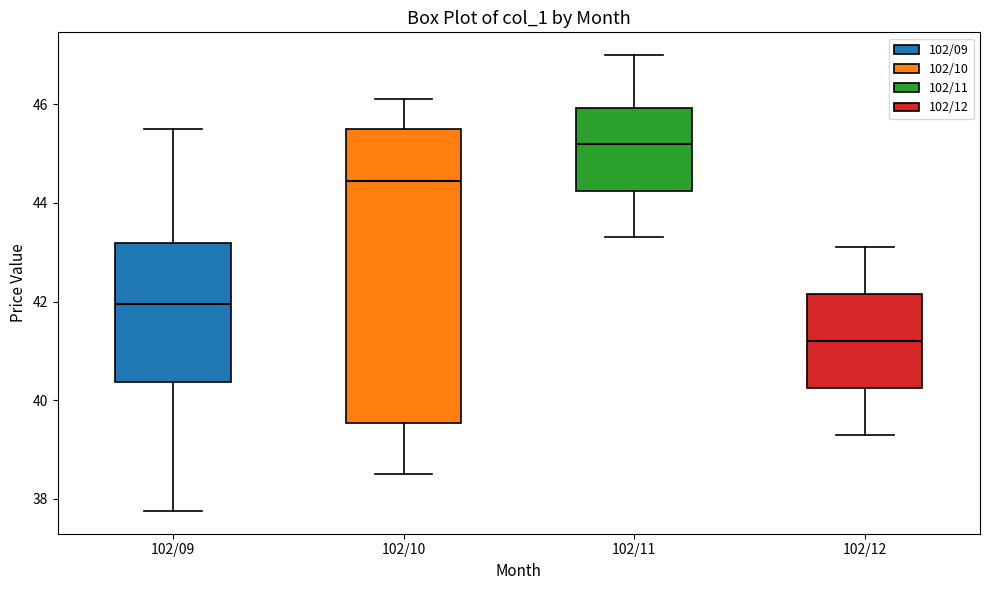

Which box is the tallest, from its lower edge to its upper edge?

102/10